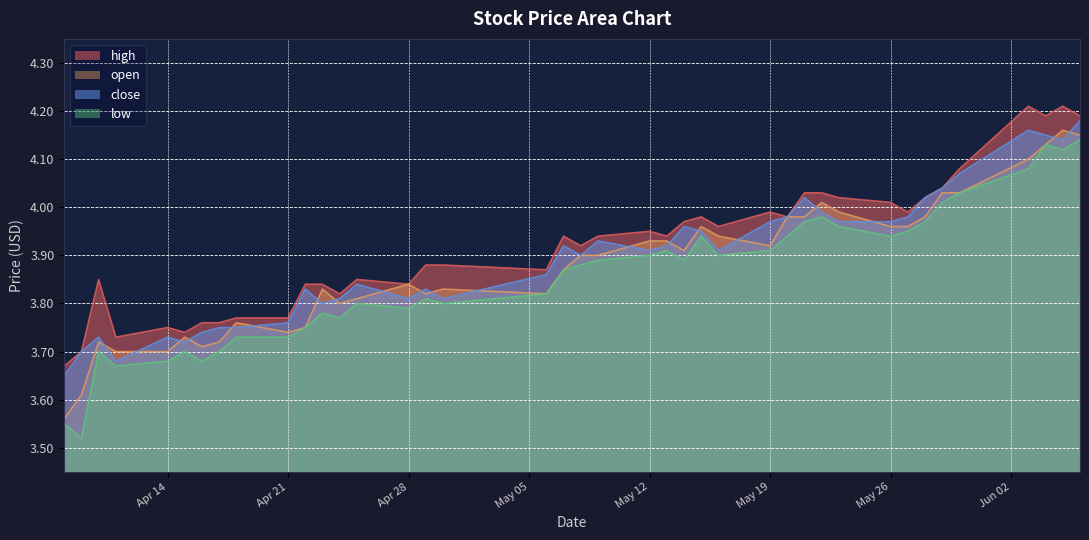

What is the value of the open point at the 37th from the left?

4.1